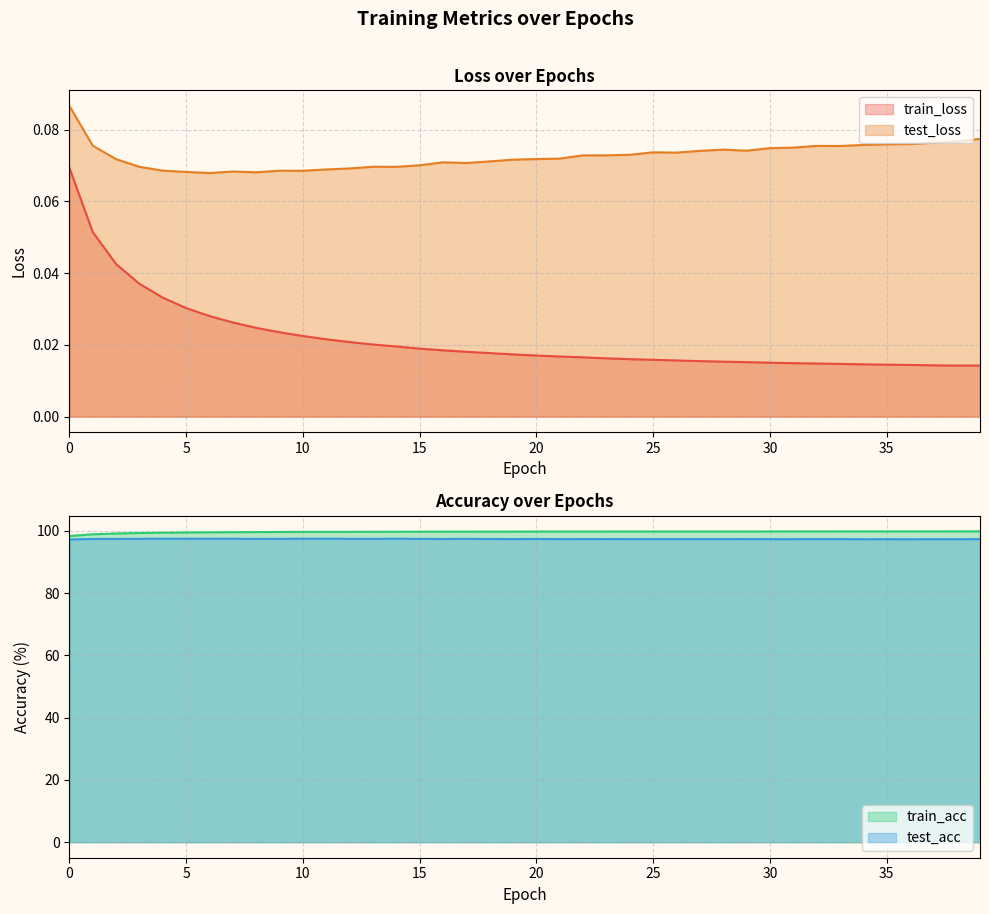

At how many categories does at least one series exceed 12?

40